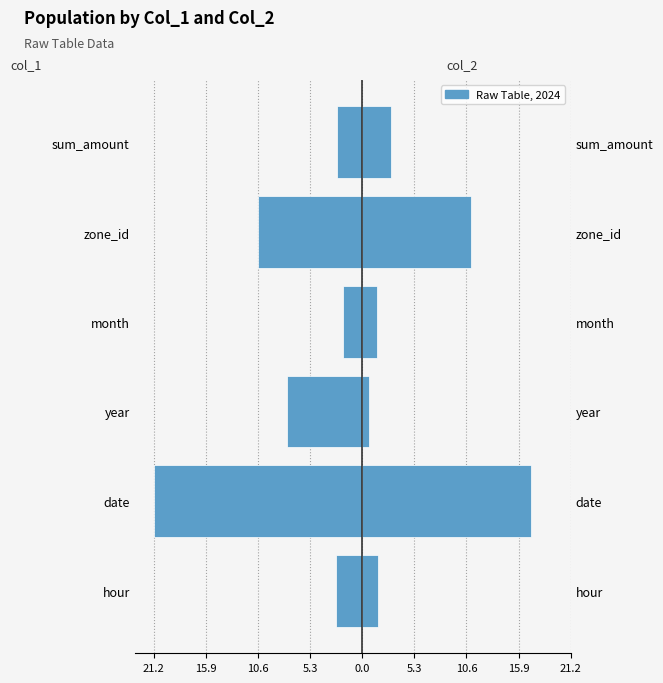

How many groups of bars are there?

6